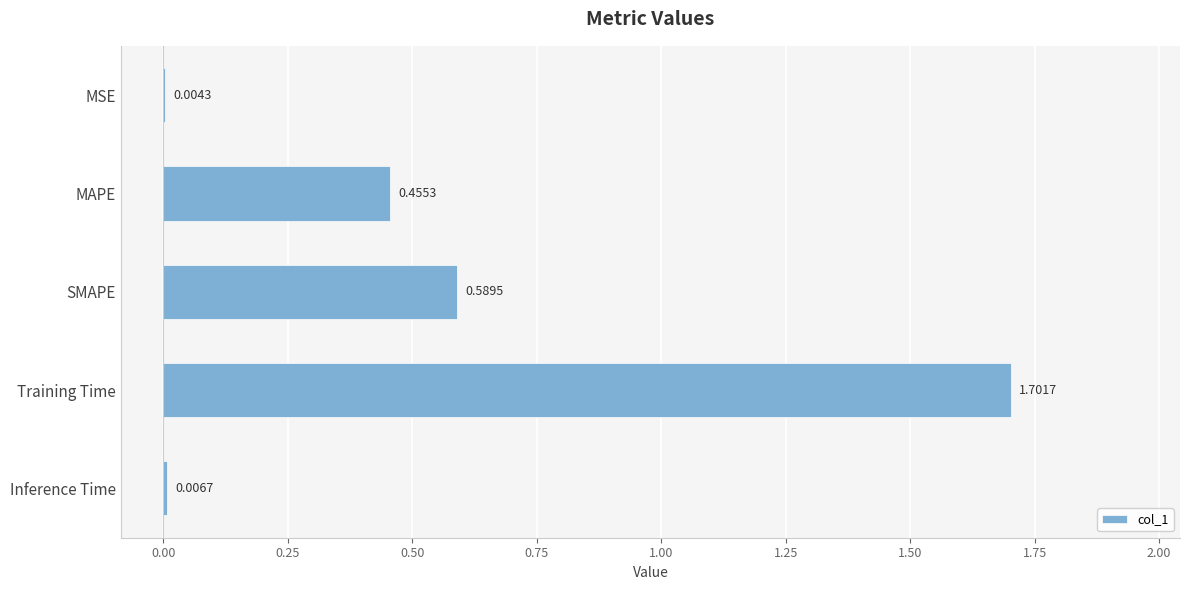

What is the sum of the values at Training Time and SMAPE?

2.3